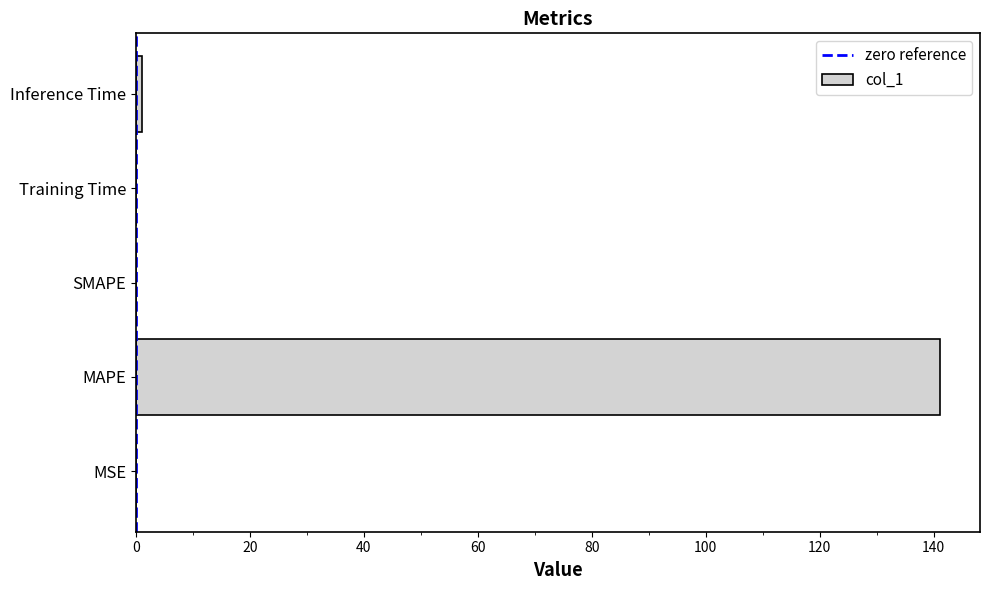

True or false: the data shows 1.0 at Inference Time.

True